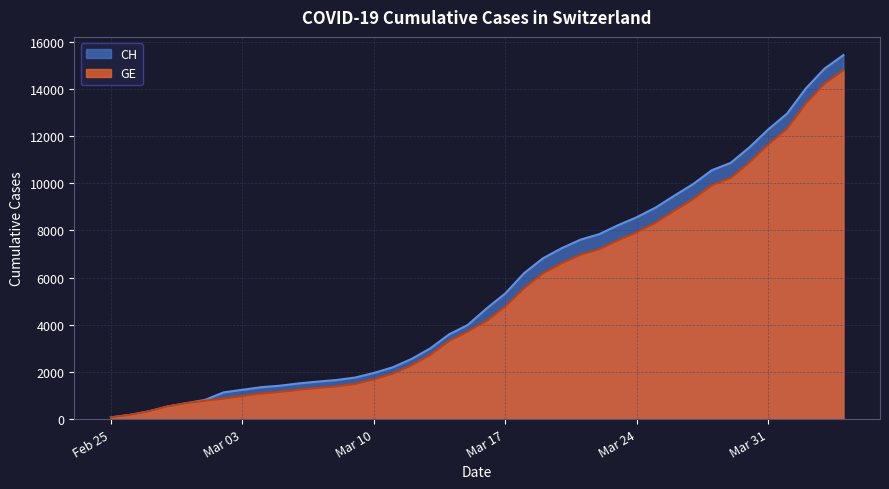

Which series has the widest spread of values?

CH